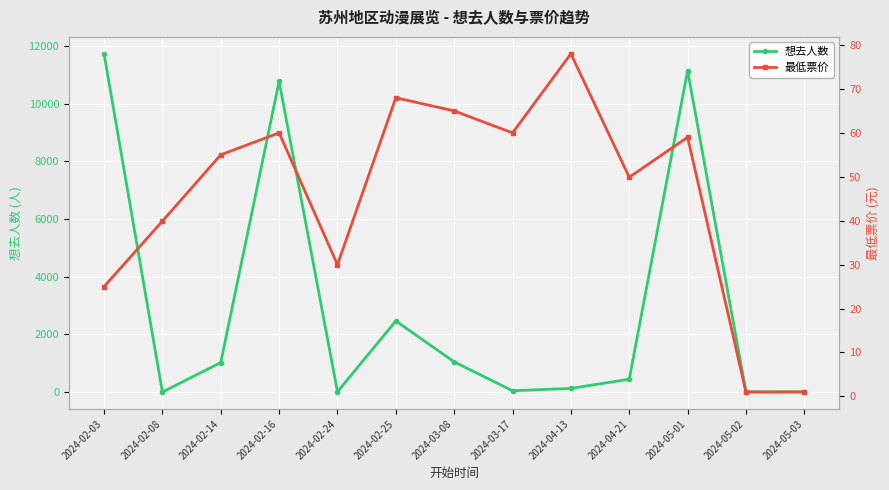

How many lines are shown in the chart?

2